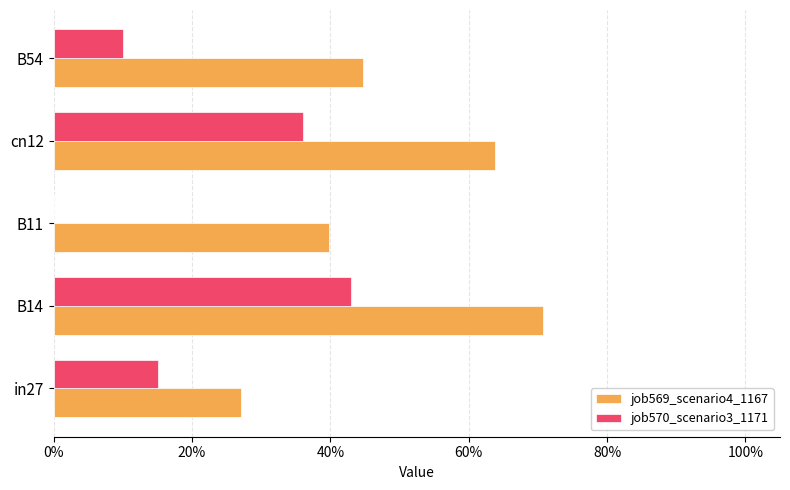

What are all the series names shown in the legend?

job569_scenario4_1167, job570_scenario3_1171